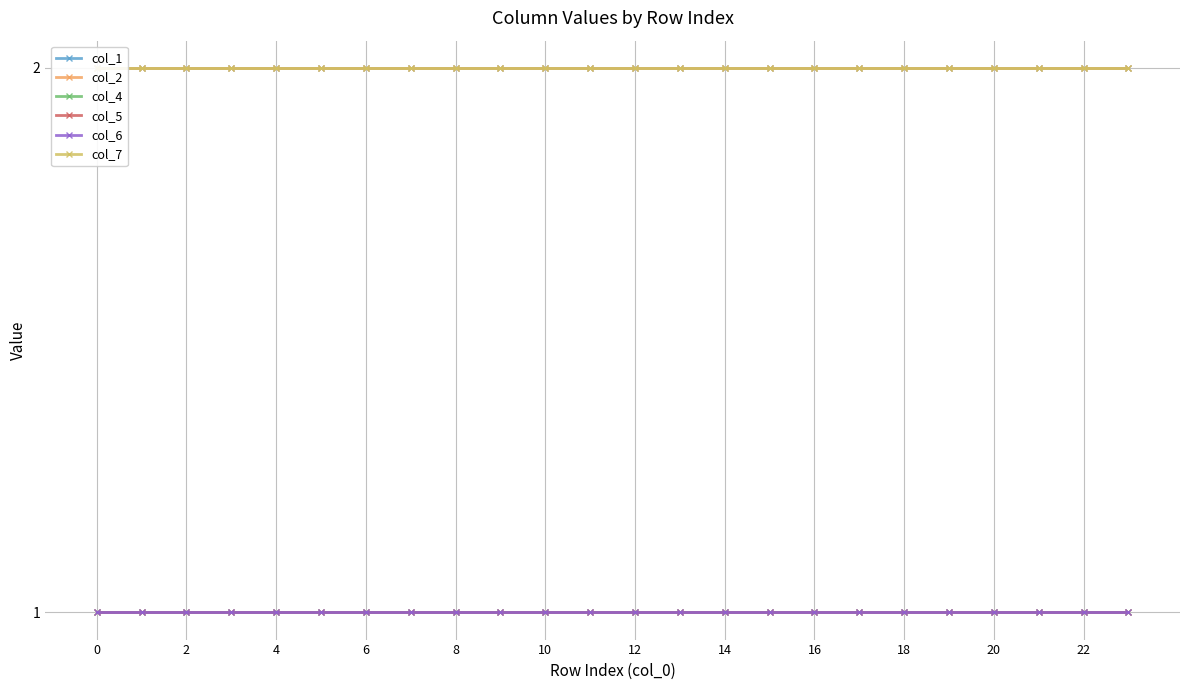

What are all the series names shown in the legend?

col_1, col_2, col_4, col_5, col_6, col_7